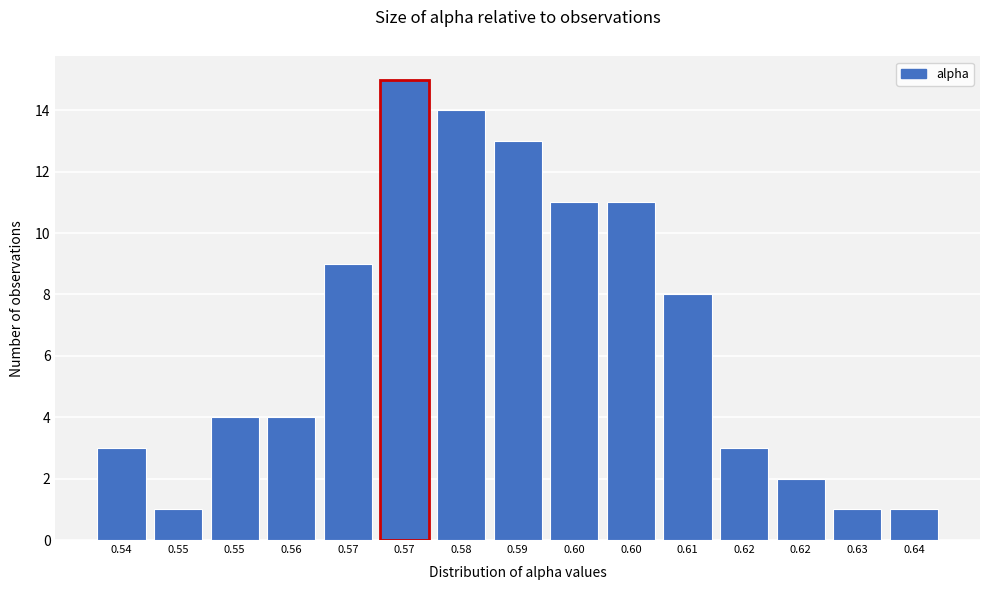

How many series are shown in this chart?

1